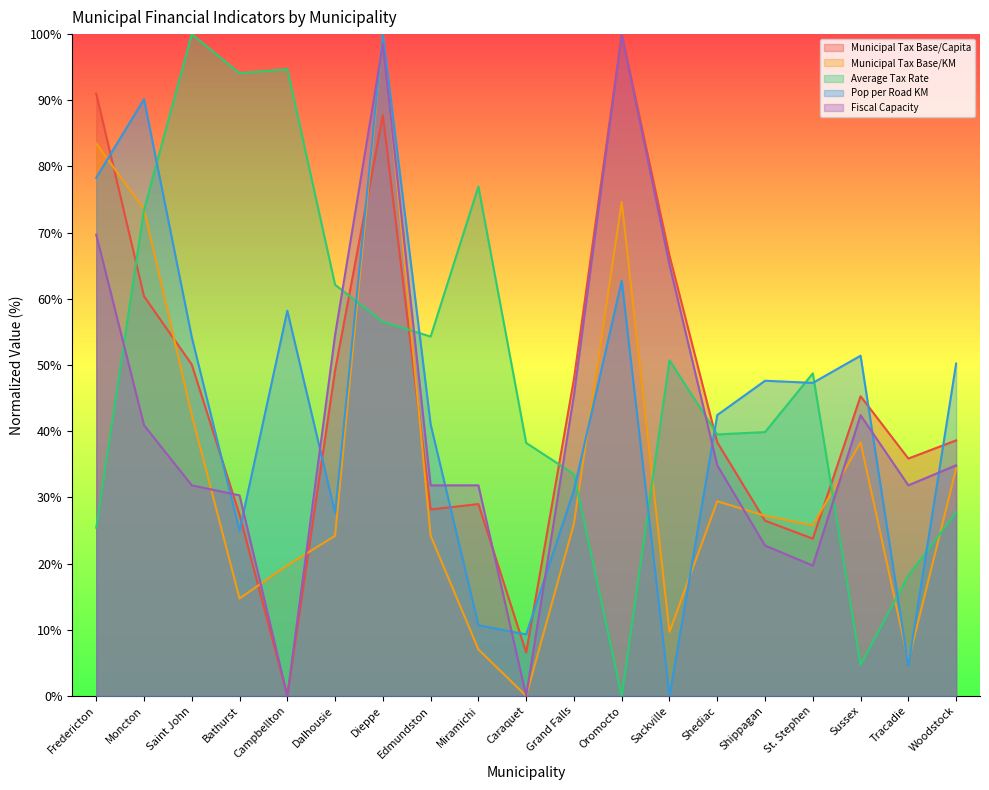

Reading right to left, what are all the values shown in this chart?

Municipal Tax Base/Capita: Woodstock=38.6	Tracadie=35.9	Sussex=45.3	St. Stephen=23.8	Shippagan=26.5	Shediac=38.3	Sackville=66.5	Oromocto=100.0	Grand Falls=47.9	Caraquet=6.6	Miramichi=29.0	Edmundston=28.2	Dieppe=87.7	Dalhousie=49.2	Campbellton=0.0	Bathurst=27.4	Saint John=50.1	Moncton=60.4	Fredericton=91.0
Municipal Tax Base/KM: Woodstock=34.3	Tracadie=5.2	Sussex=38.3	St. Stephen=25.8	Shippagan=27.2	Shediac=29.4	Sackville=9.7	Oromocto=74.6	Grand Falls=26.0	Caraquet=0.0	Miramichi=7.0	Edmundston=24.2	Dieppe=100.0	Dalhousie=24.2	Campbellton=19.7	Bathurst=14.7	Saint John=42.5	Moncton=73.5	Fredericton=83.5
Average Tax Rate: Woodstock=27.7	Tracadie=18.2	Sussex=4.7	St. Stephen=48.7	Shippagan=39.9	Shediac=39.5	Sackville=50.7	Oromocto=0.0	Grand Falls=33.5	Caraquet=38.2	Miramichi=77.0	Edmundston=54.3	Dieppe=56.5	Dalhousie=62.1	Campbellton=94.7	Bathurst=94.1	Saint John=100.0	Moncton=73.4	Fredericton=25.4
Pop per Road KM: Woodstock=50.2	Tracadie=4.5	Sussex=51.4	St. Stephen=47.3	Shippagan=47.6	Shediac=42.4	Sackville=0.0	Oromocto=62.7	Grand Falls=31.1	Caraquet=9.3	Miramichi=10.7	Edmundston=41.0	Dieppe=100.0	Dalhousie=27.6	Campbellton=58.2	Bathurst=24.9	Saint John=54.2	Moncton=90.2	Fredericton=78.3
Fiscal Capacity: Woodstock=34.8	Tracadie=31.8	Sussex=42.4	St. Stephen=19.7	Shippagan=22.7	Shediac=34.8	Sackville=65.2	Oromocto=100.0	Grand Falls=45.5	Caraquet=0.0	Miramichi=31.8	Edmundston=31.8	Dieppe=98.5	Dalhousie=54.5	Campbellton=0.0	Bathurst=30.3	Saint John=31.8	Moncton=40.9	Fredericton=69.7